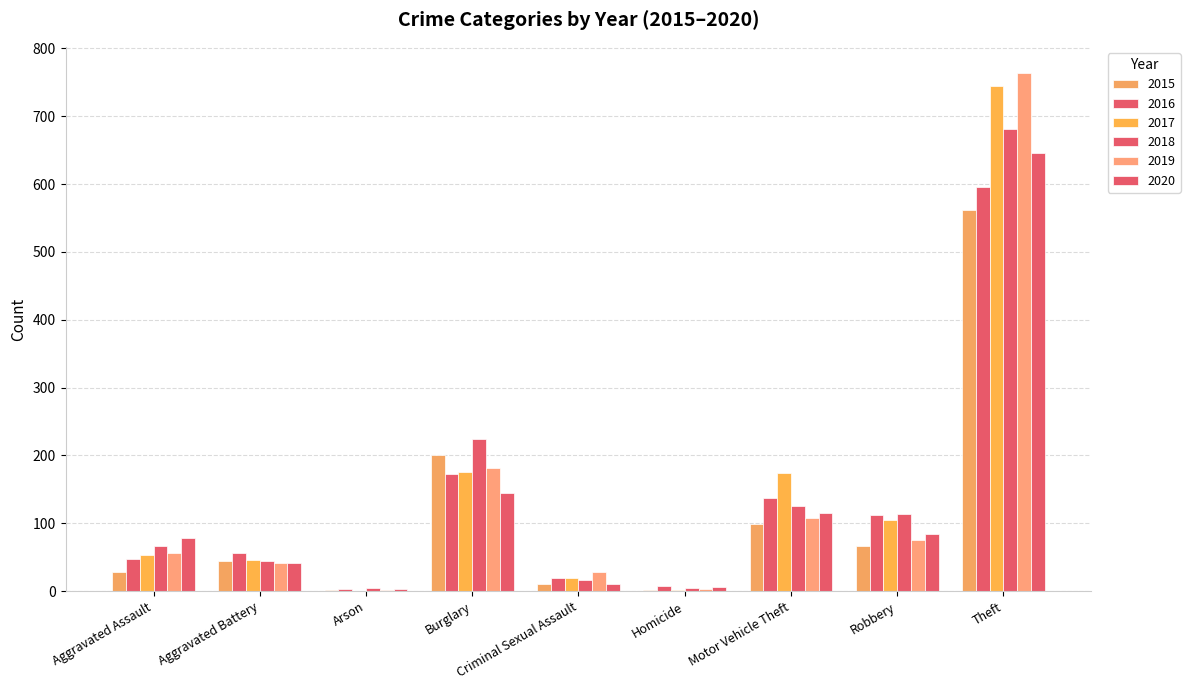

True or false: 2019 has a value of 100 at Aggravated Assault.

False